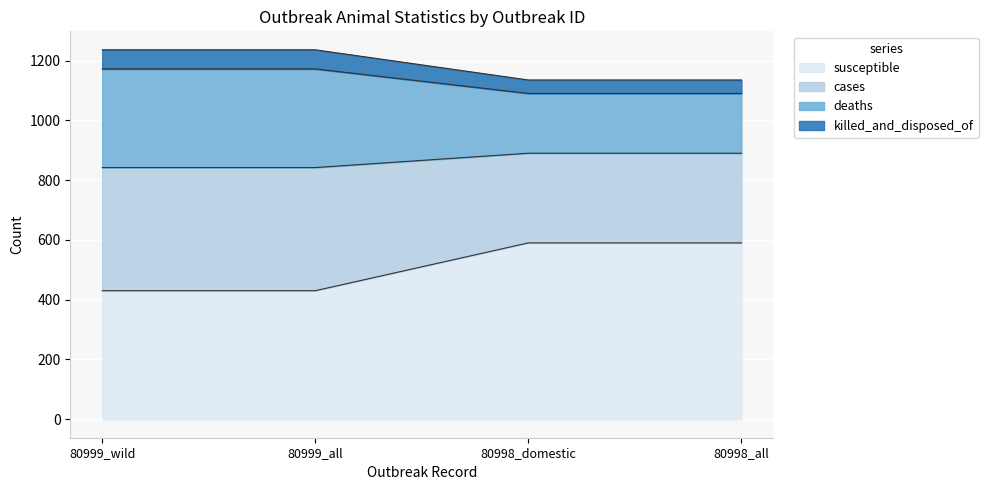

What position from the right is 80999_wild?

4